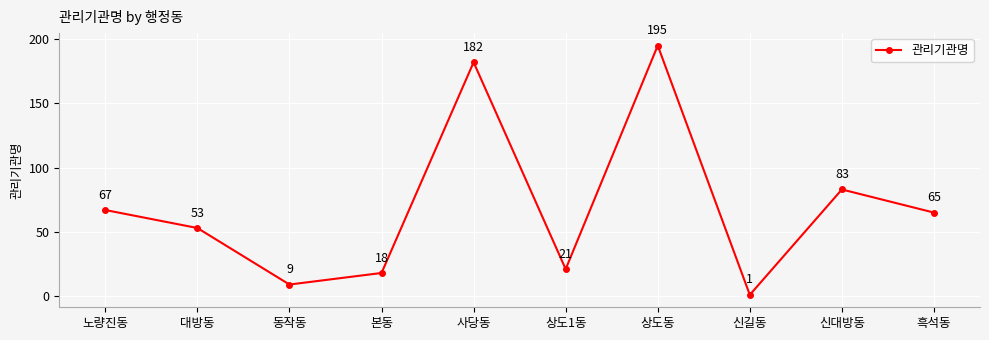

What position from the left is 흑석동?

10